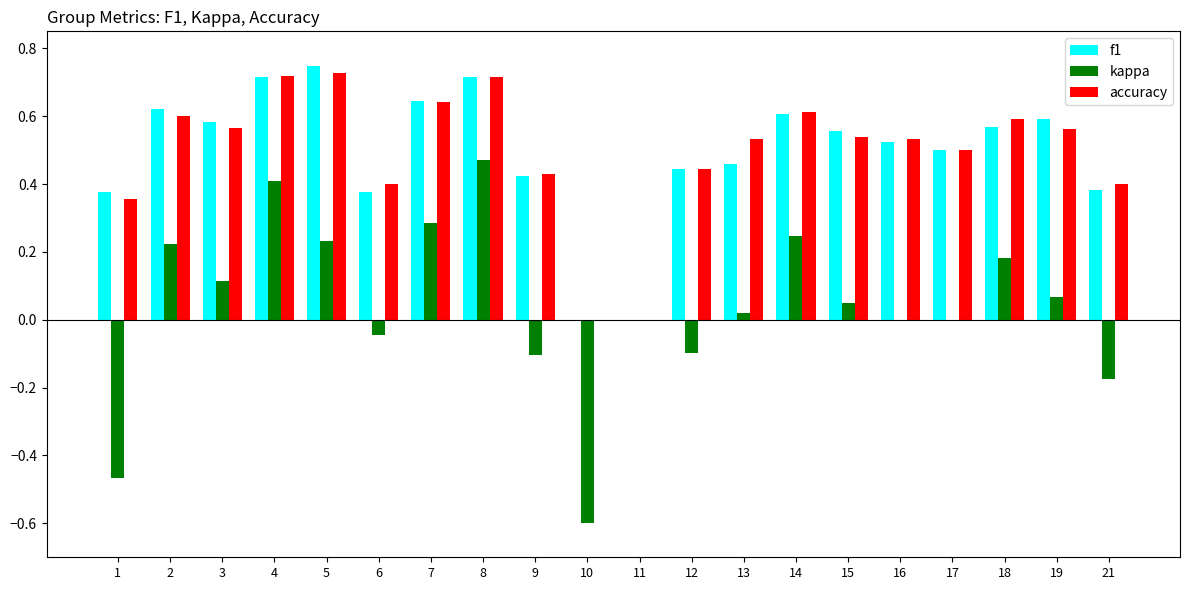

Which series changed the most between 1 and 6?

kappa